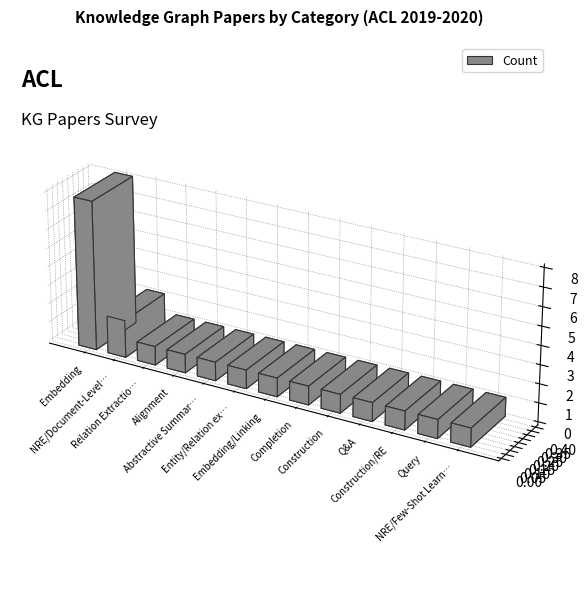

What is the difference between the maximum and second lowest values?

7